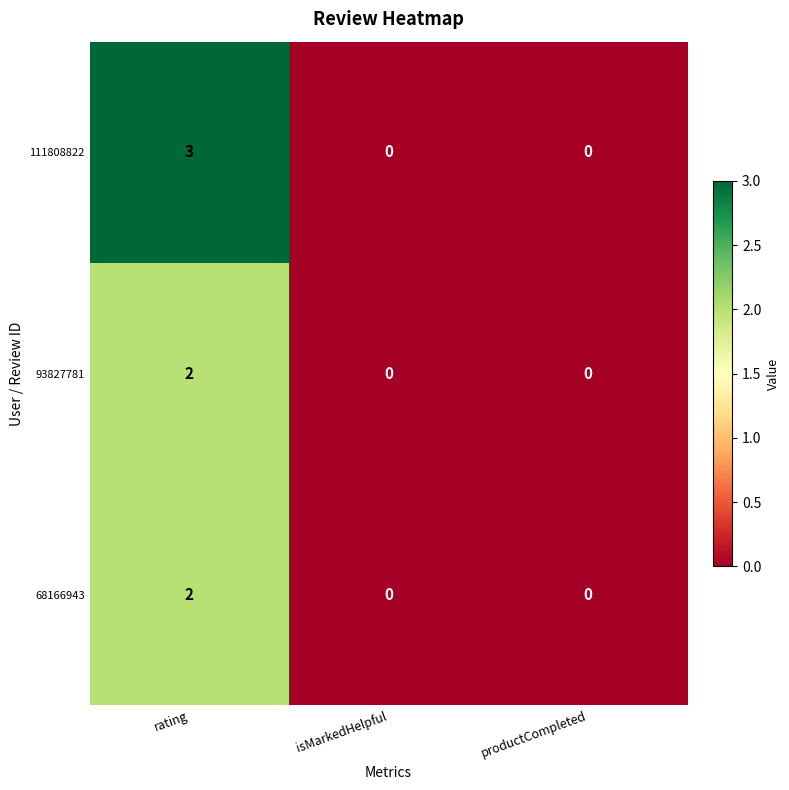

At which label does 111808822 reach its peak?

rating